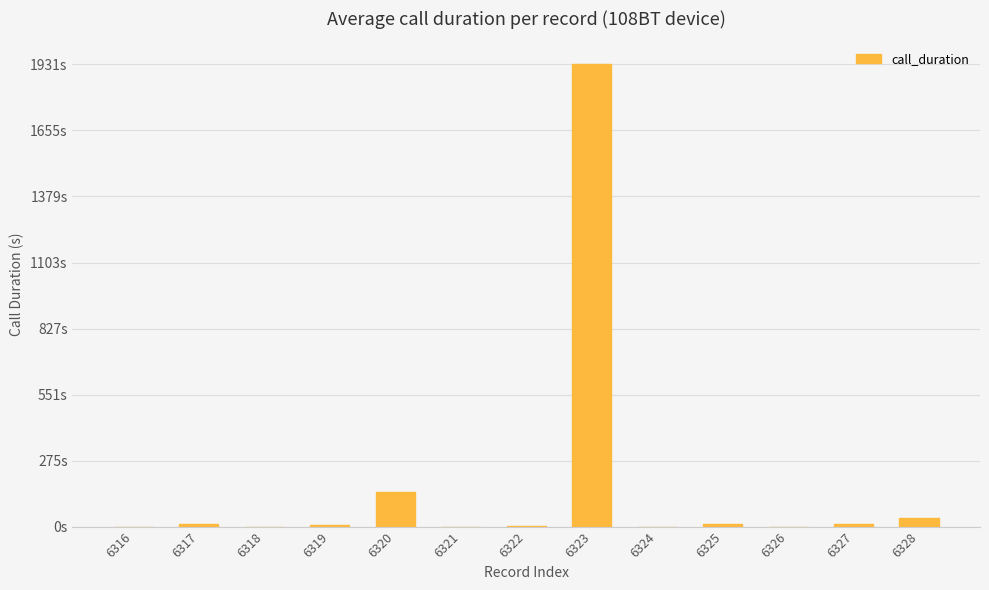

List the labels in order of value, smallest first.

6316, 6318, 6321, 6324, 6326, 6322, 6319, 6325, 6327, 6317, 6328, 6320, 6323